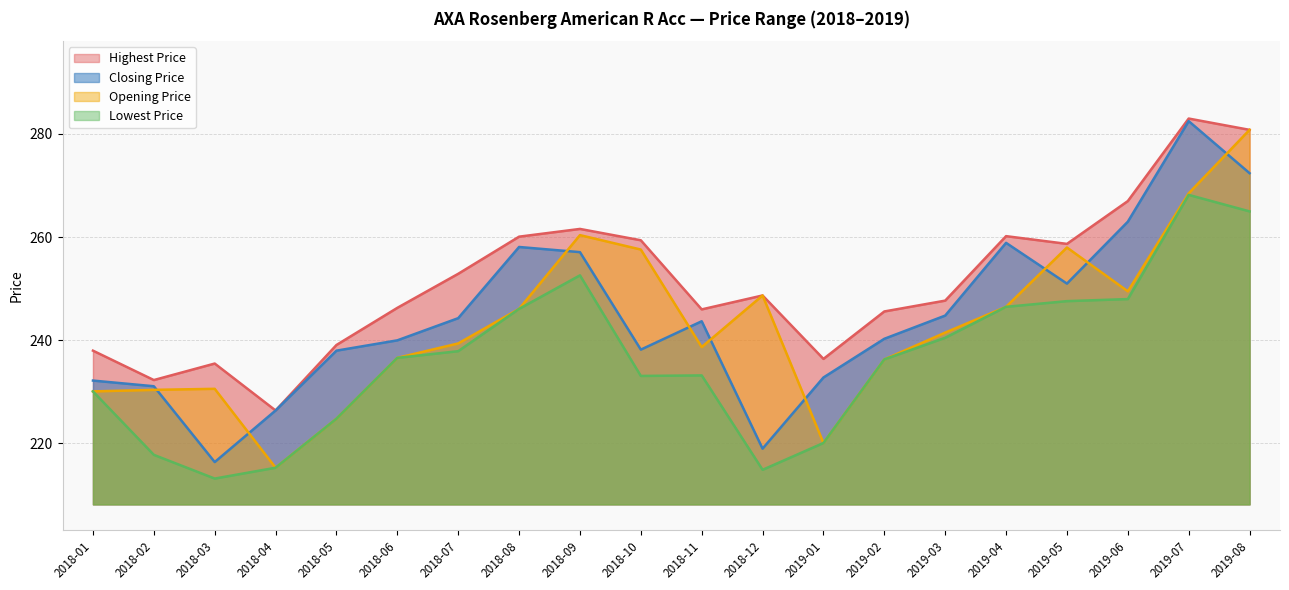

Reading right to left, extract all data points from this chart.

Closing Price: 2019-08=272.4	2019-07=282.5	2019-06=263.0	2019-05=251.0	2019-04=258.9	2019-03=244.8	2019-02=240.3	2019-01=232.8	2018-12=219.0	2018-11=243.7	2018-10=238.2	2018-09=257.1	2018-08=258.1	2018-07=244.3	2018-06=240.0	2018-05=238.0	2018-04=226.4	2018-03=216.4	2018-02=231.1	2018-01=232.2
Highest Price: 2019-08=280.8	2019-07=283.0	2019-06=267.0	2019-05=258.7	2019-04=260.2	2019-03=247.7	2019-02=245.6	2019-01=236.4	2018-12=248.7	2018-11=246.0	2018-10=259.4	2018-09=261.6	2018-08=260.1	2018-07=252.9	2018-06=246.3	2018-05=239.1	2018-04=226.4	2018-03=235.5	2018-02=232.3	2018-01=238.0
Lowest Price: 2019-08=265.0	2019-07=268.2	2019-06=248.0	2019-05=247.6	2019-04=246.5	2019-03=240.5	2019-02=236.3	2019-01=220.1	2018-12=214.9	2018-11=233.2	2018-10=233.1	2018-09=252.6	2018-08=246.1	2018-07=237.9	2018-06=236.6	2018-05=224.8	2018-04=215.3	2018-03=213.2	2018-02=217.8	2018-01=230.1
Opening Price: 2019-08=280.8	2019-07=268.5	2019-06=249.5	2019-05=258.0	2019-04=246.5	2019-03=241.5	2019-02=236.3	2019-01=220.1	2018-12=248.7	2018-11=238.7	2018-10=257.6	2018-09=260.4	2018-08=246.1	2018-07=239.4	2018-06=236.6	2018-05=224.8	2018-04=215.3	2018-03=230.6	2018-02=230.4	2018-01=230.1